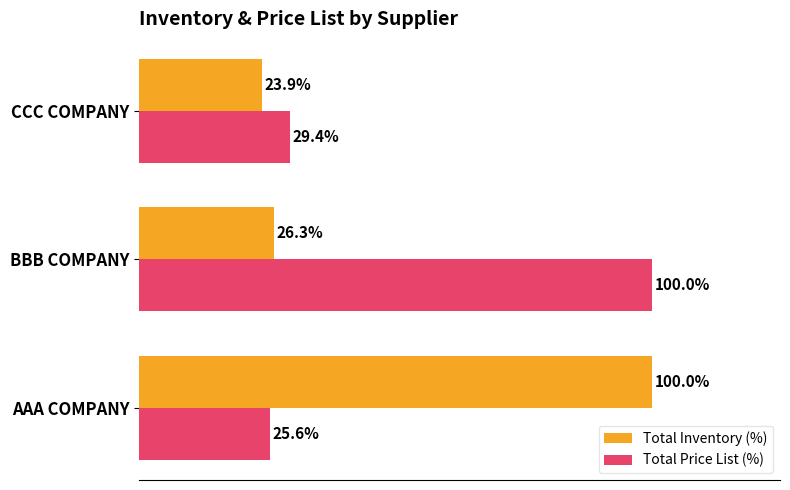

List the labels in order of Total Price List (%) value, smallest first.

AAA COMPANY, CCC COMPANY, BBB COMPANY